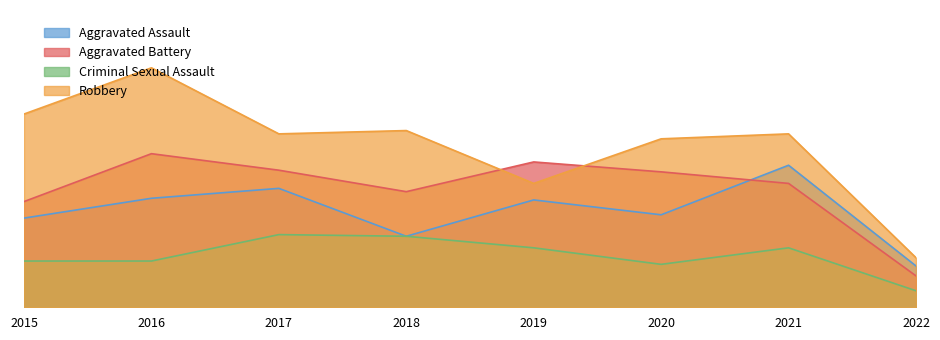

In Criminal Sexual Assault, how many points are lower than both neighbors (excluding endpoints)?

1